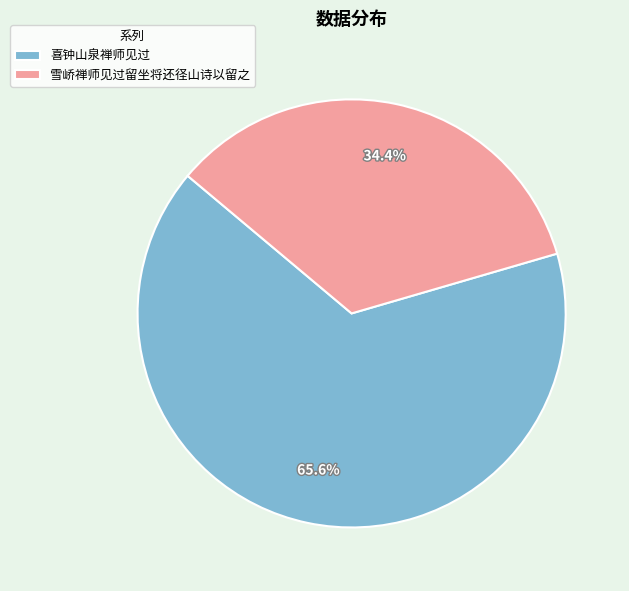

Does 雪峤禅师见过留坐将还径山诗以留之 represent more than half of the total?

No